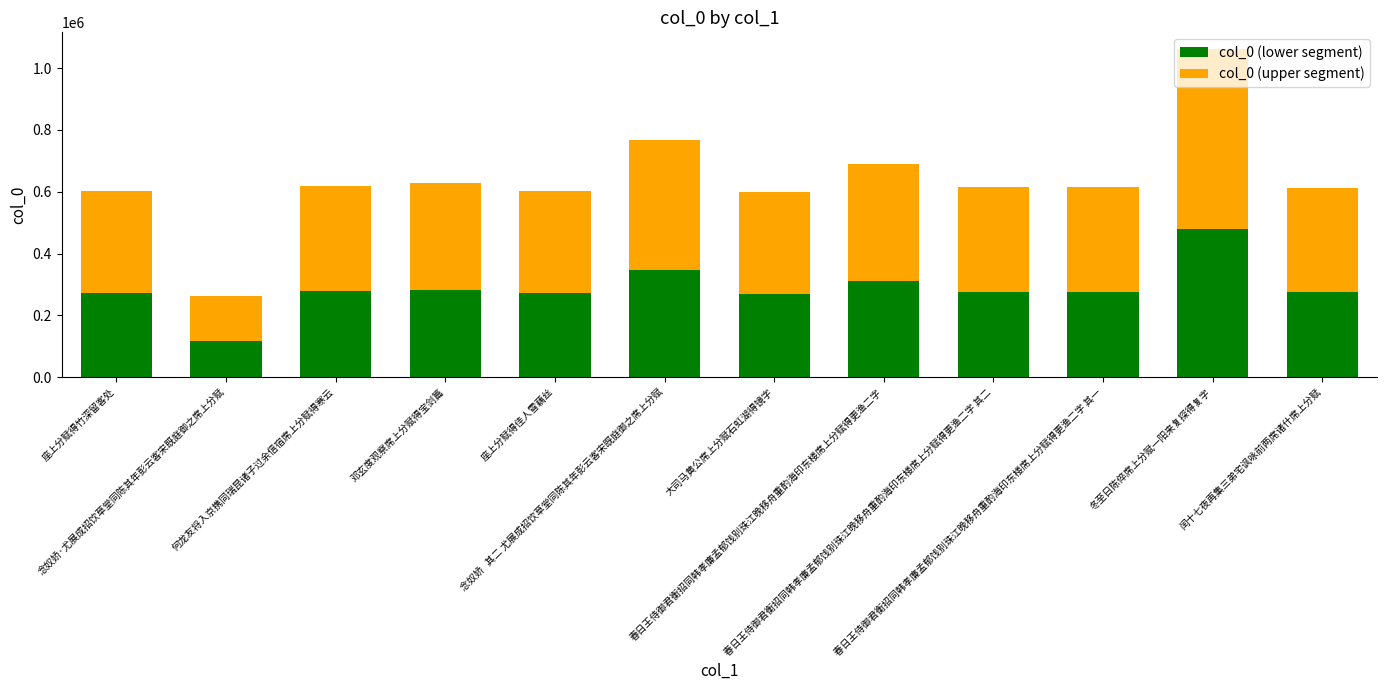

What is the sum of the col_0 (lower segment) values at 春日王侍御君衡招同韩孝廉孟郁饯别珠江晚移舟重酌海印东楼席上分赋得更渔二字 其一 and 春日王侍御君衡招同韩孝廉孟郁饯别珠江晚移舟重酌海印东楼席上分赋得更渔二字 其二?

554327.6